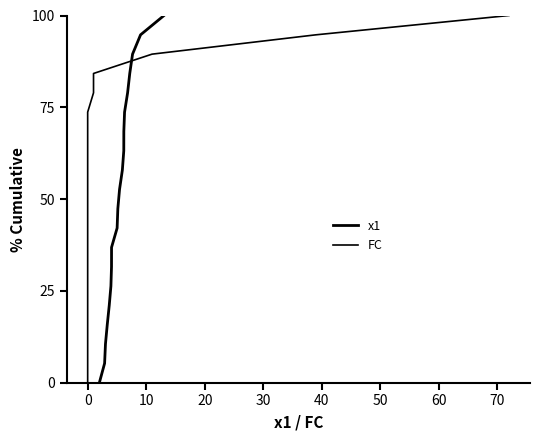

The value of FC at 0 is 7.5. True or false?

False